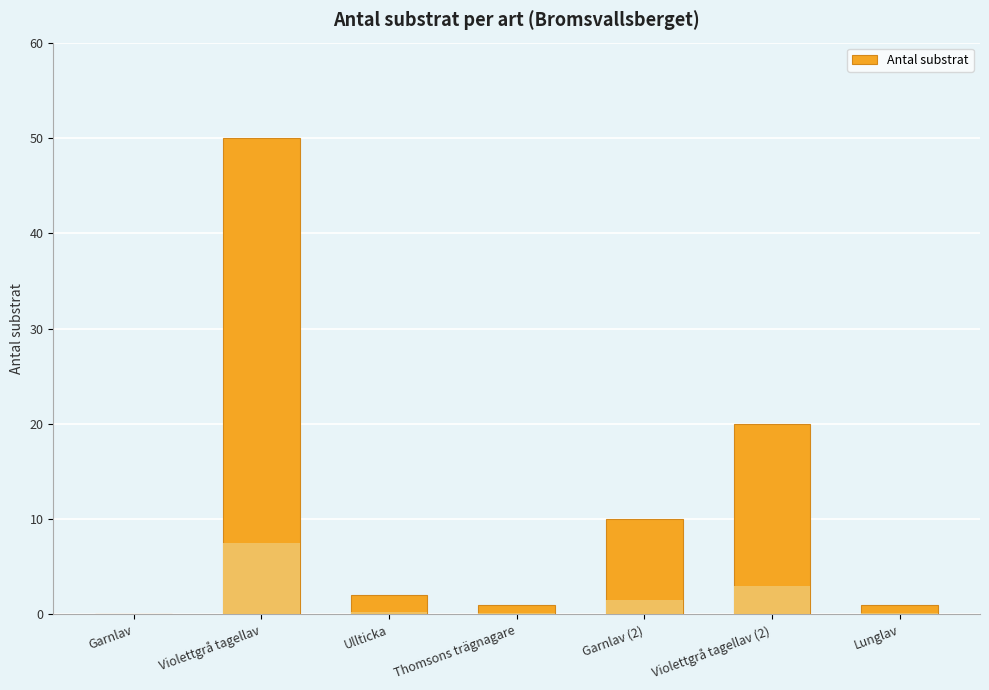

What is the sum of all values?

84